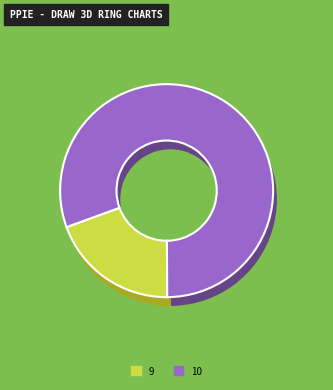

Between 9 and 10, which is larger?

10